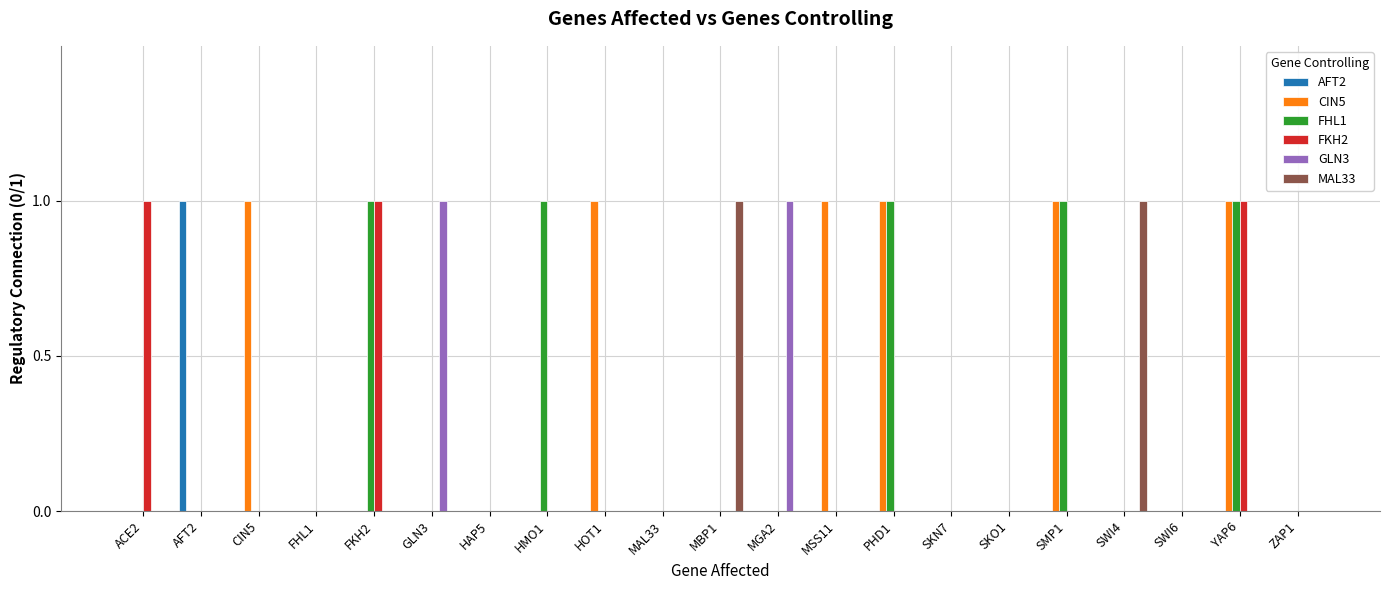

Which series changed the most between HMO1 and SKO1?

FHL1